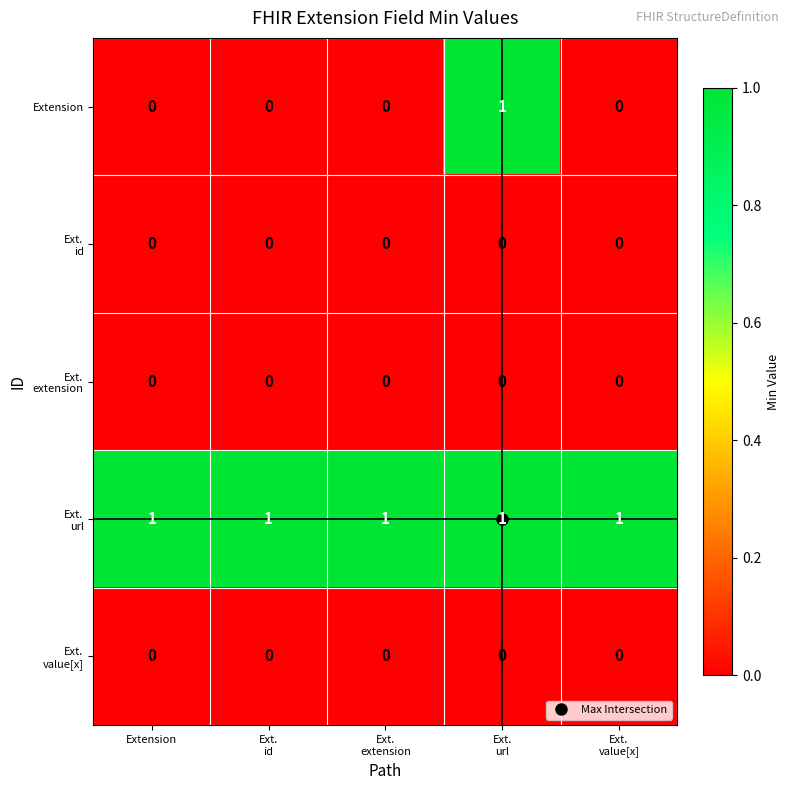

How many distinct data groups are displayed?

5